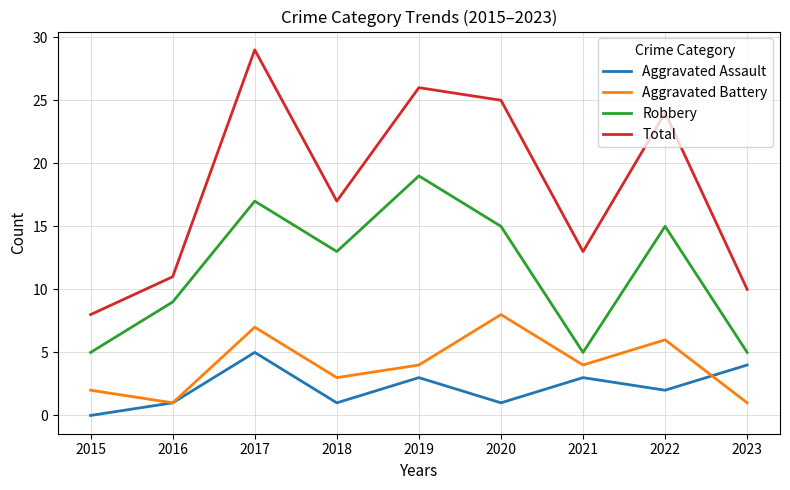

What is the maximum value shown in the chart?

29